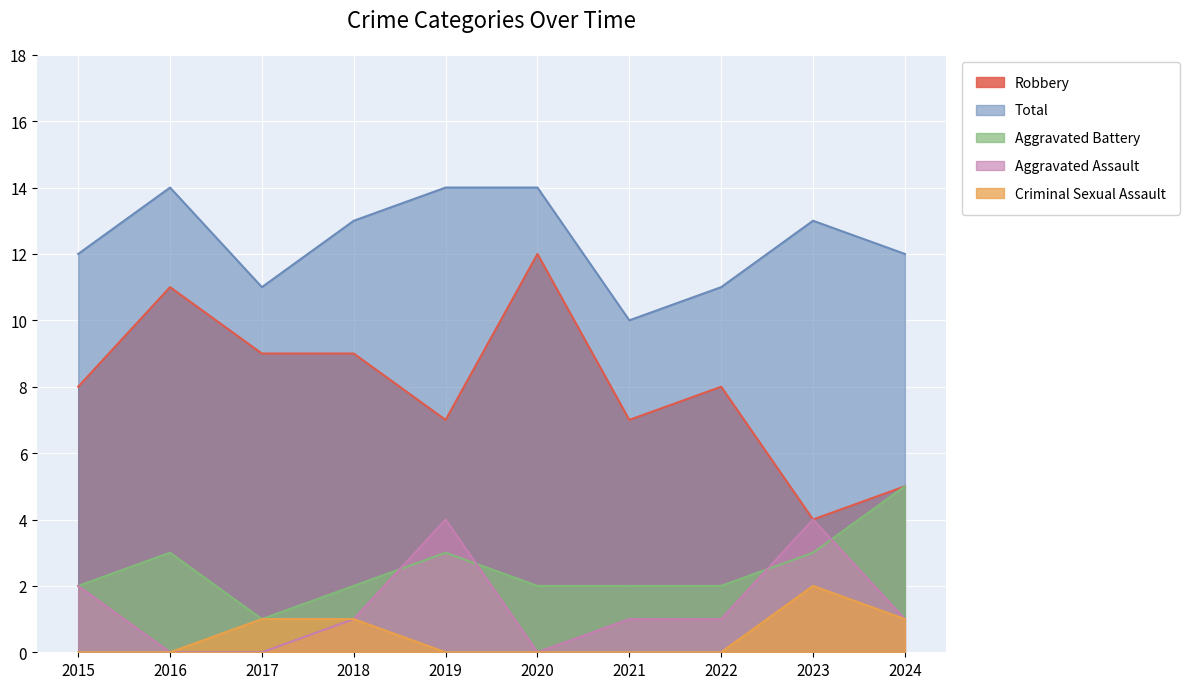

How many series are shown in this chart?

5